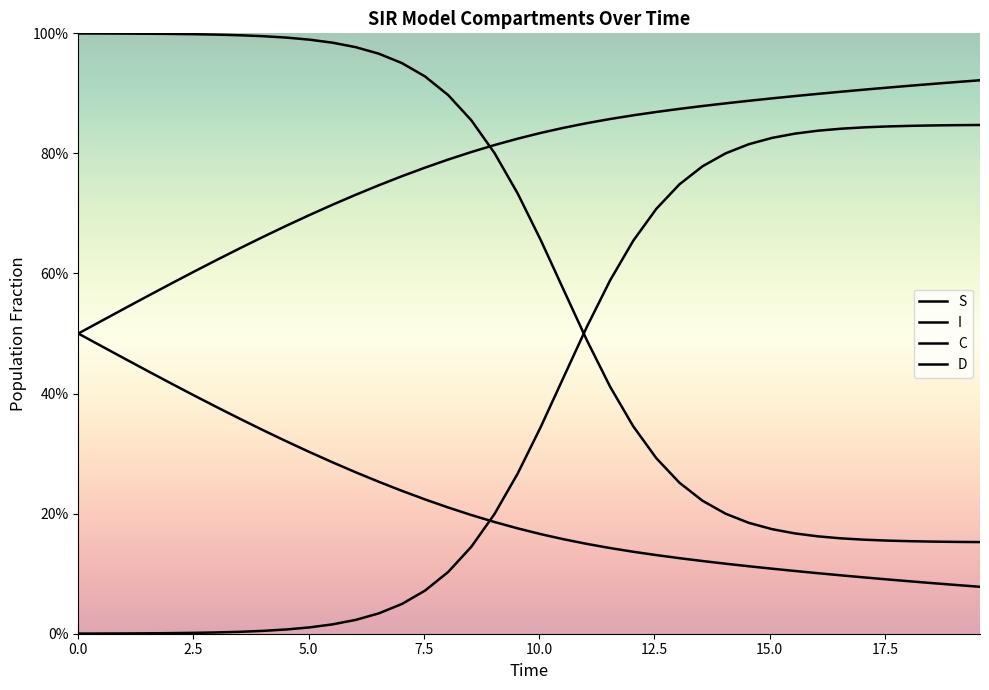

What is the difference between the maximum and minimum values in the D series?

0.4